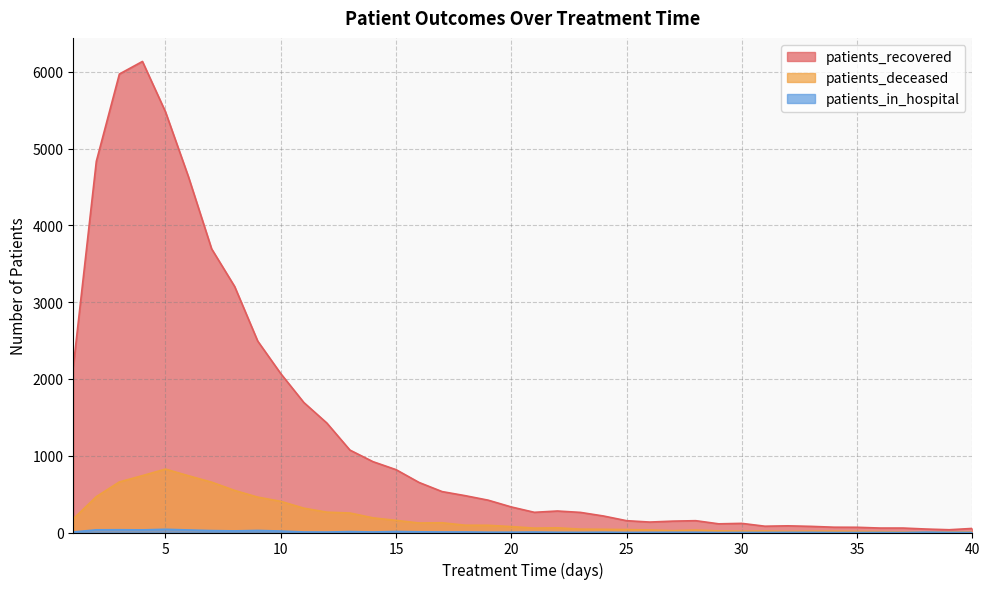

Rank the series by their maximum value, from highest to lowest.

patients_recovered, patients_deceased, patients_in_hospital